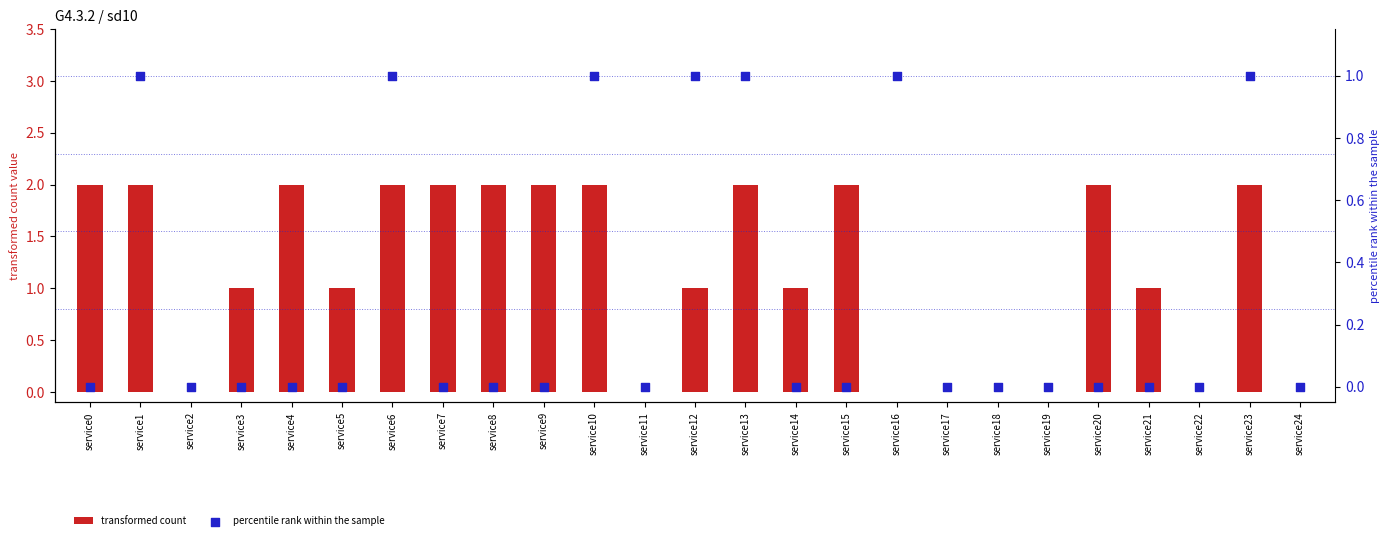

Which series contains the lowest Y value?

transformed count